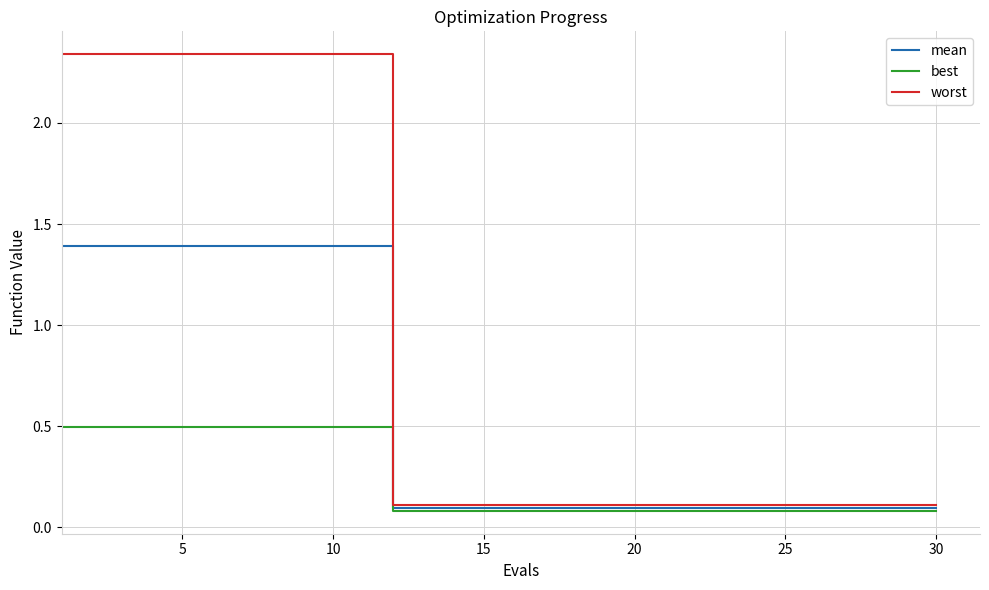

What is the difference between the maximum and minimum values in the best series?

0.4